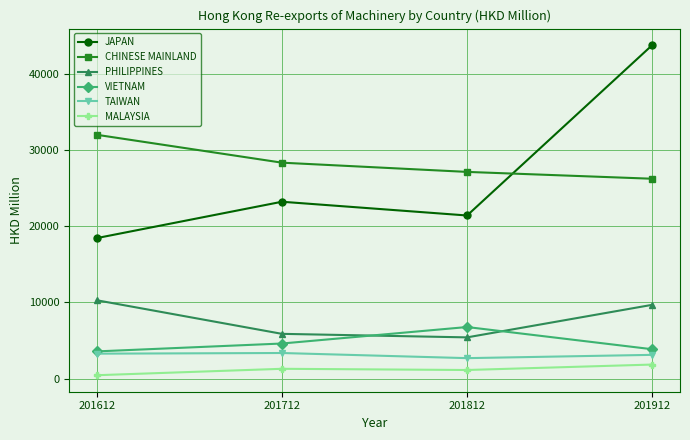

Is it true that CHINESE MAINLAND equals 28346.5 at 201712?

True